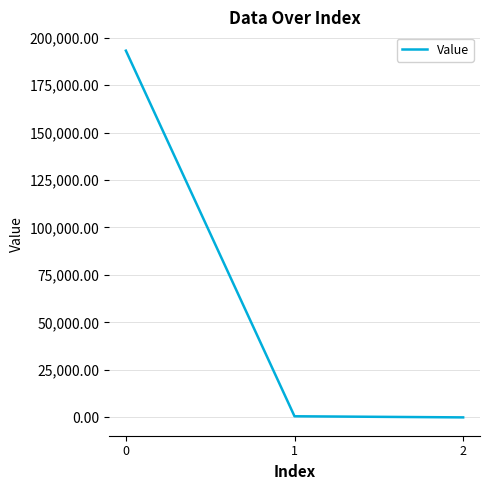

What is the maximum value shown in the chart?

193093.1